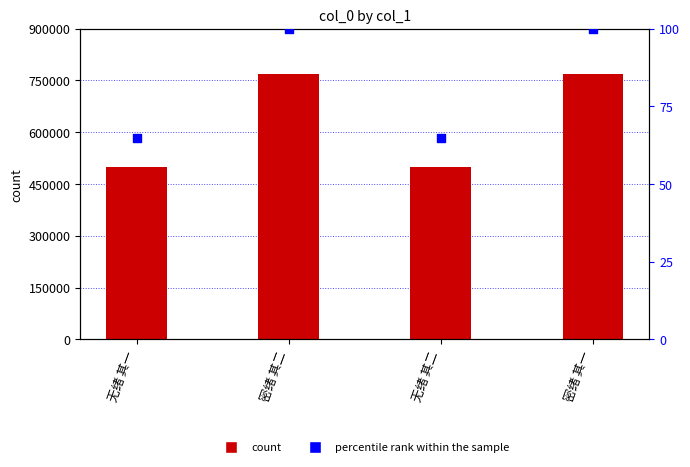

Which series has the largest Y range (max minus min)?

col_0